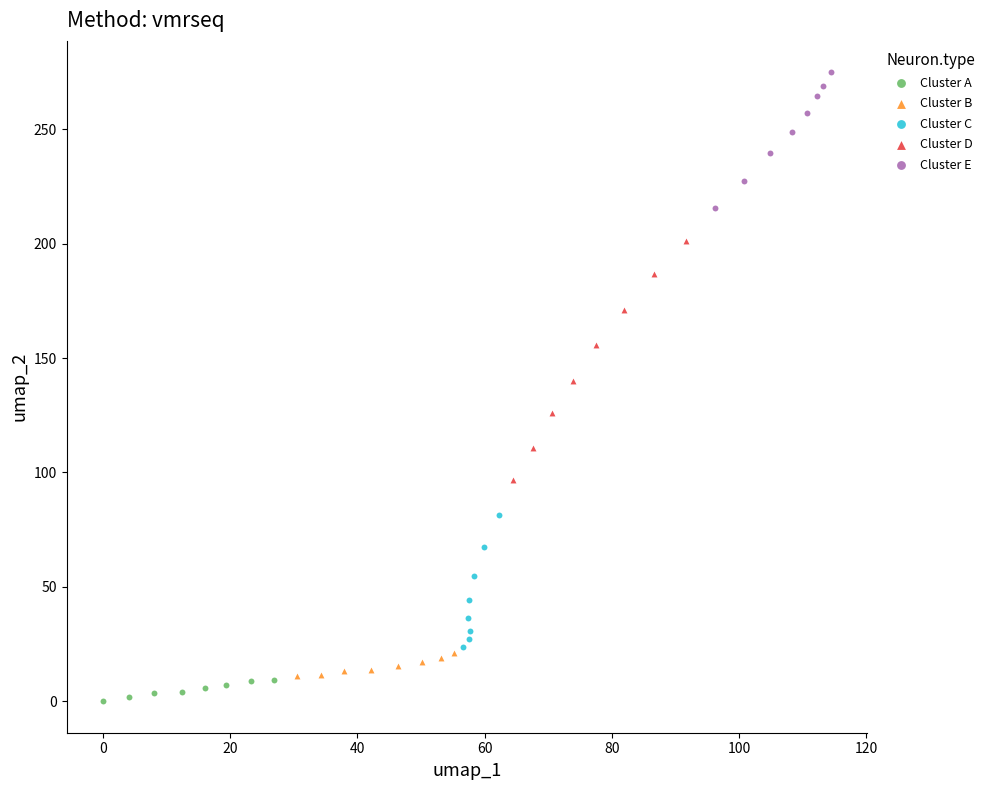

Which series contains the lowest Y value?

Cluster A